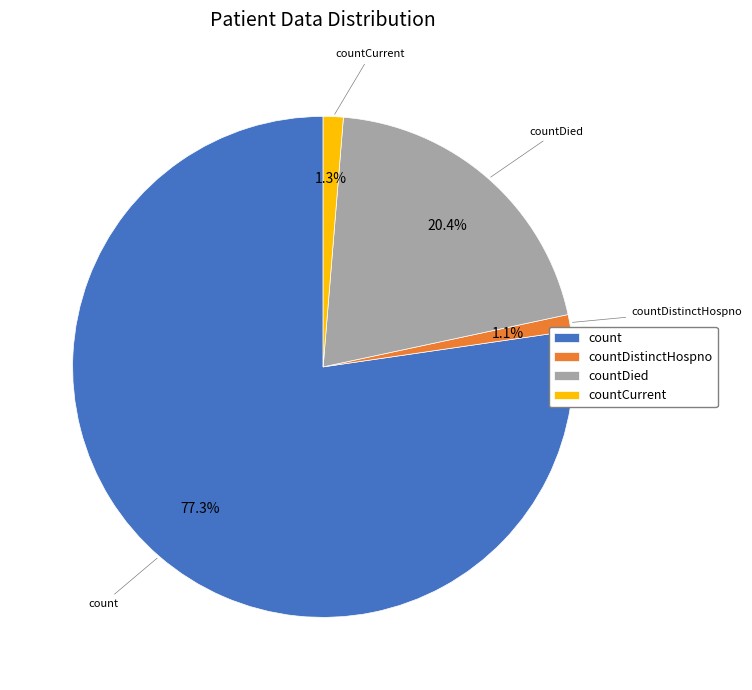

What percentage is the countDied slice, to the nearest percent?

20%